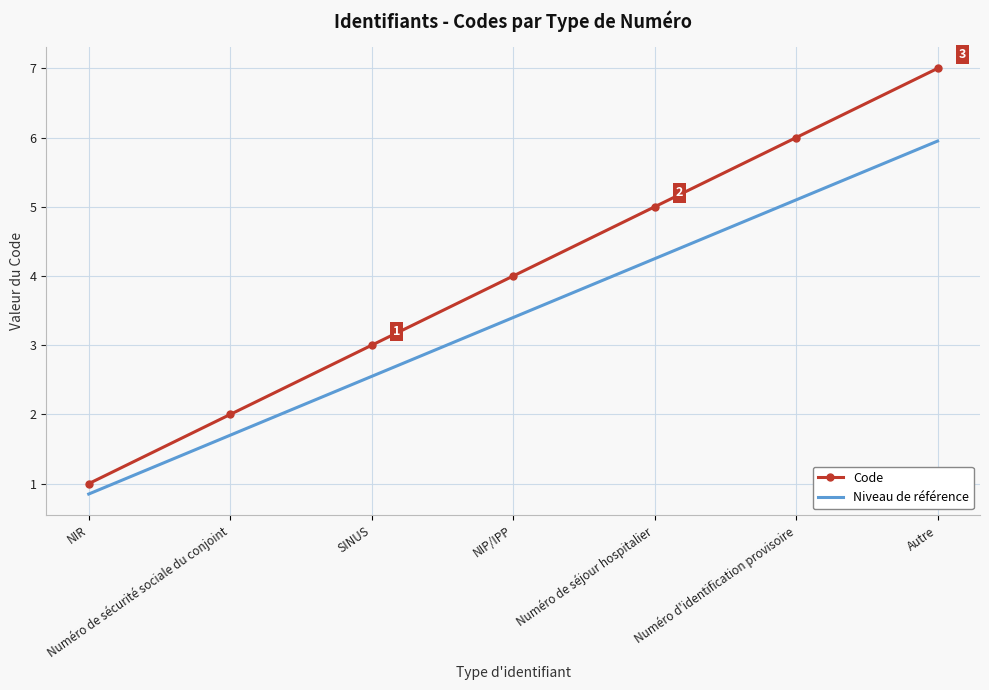

Count the number of categories in the chart.

7